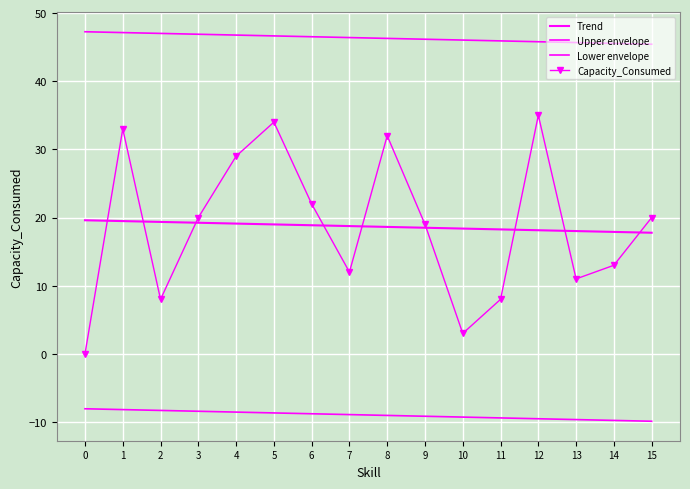

What is the value of the Trend point at the 13th from the left?

18.1